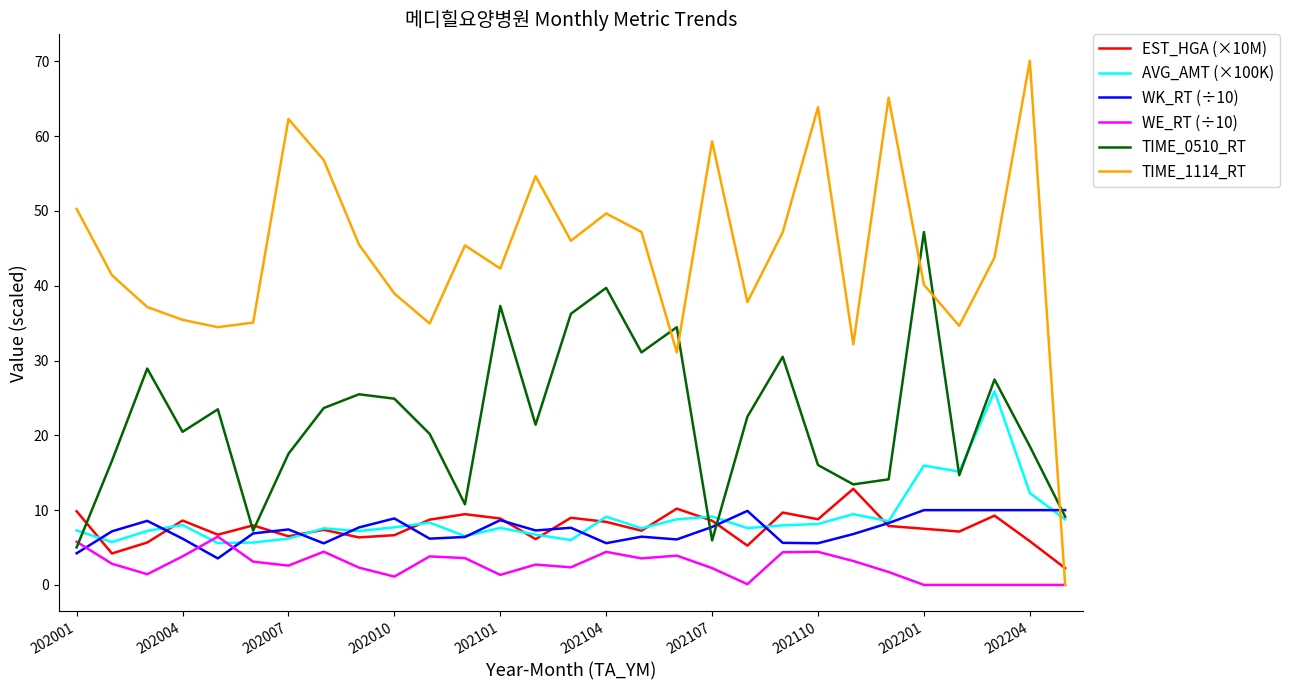

True or false: WK_RT (÷10) has more than 0 points higher than both neighbors.

True